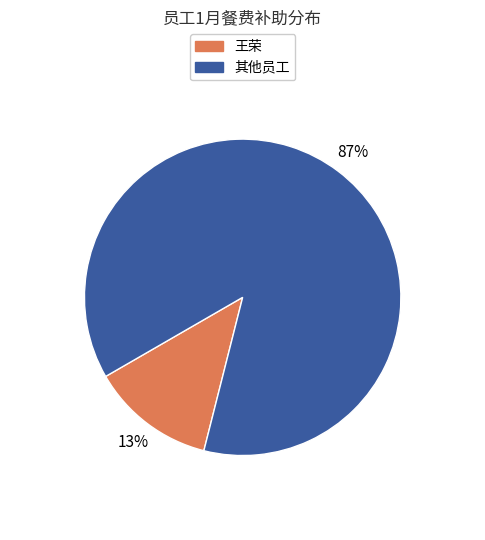

To the nearest percent, what is the average slice percentage?

50%